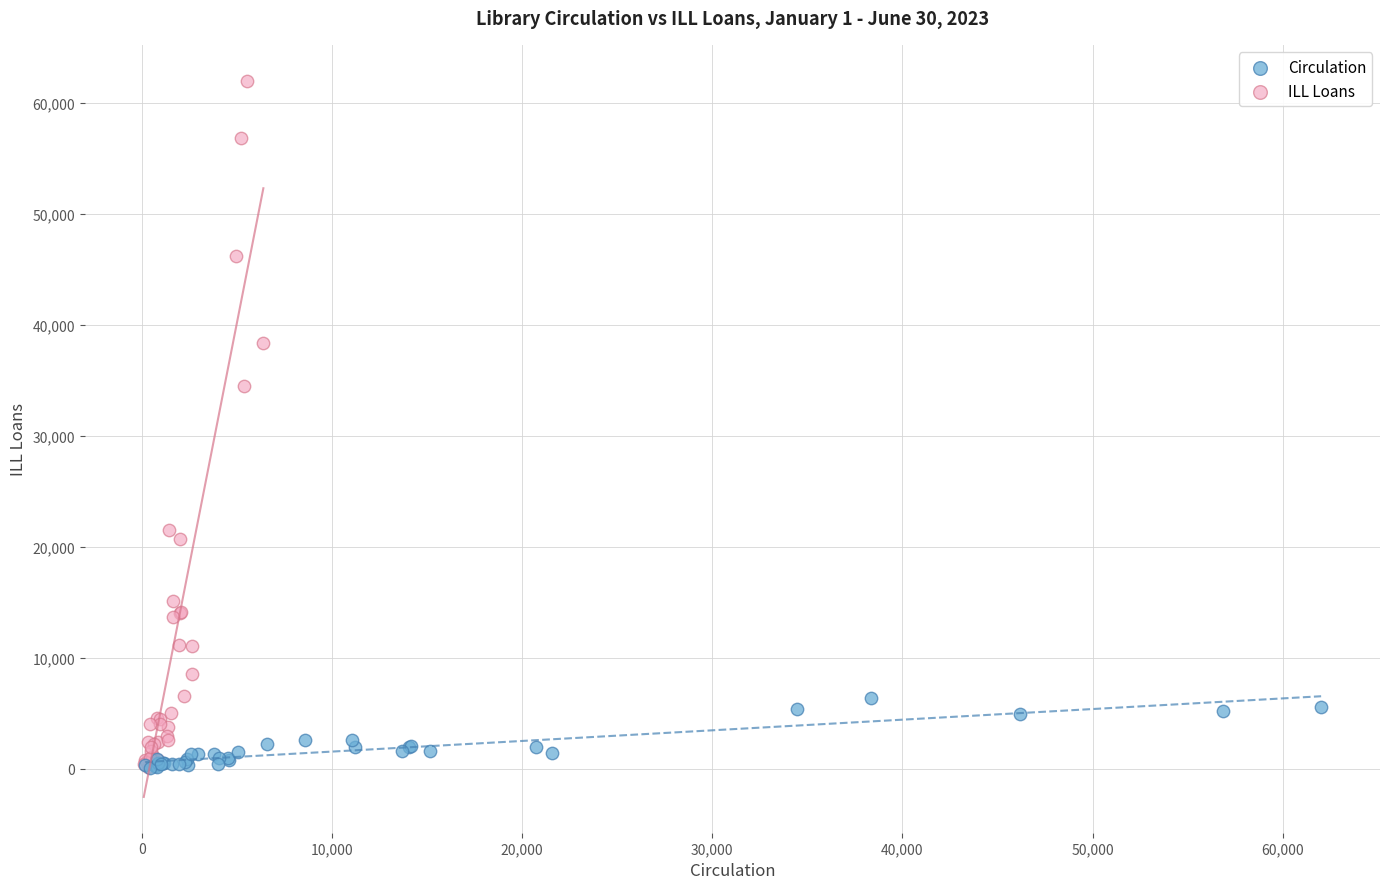

Which series has the largest Y range (max minus min)?

ILL Loans